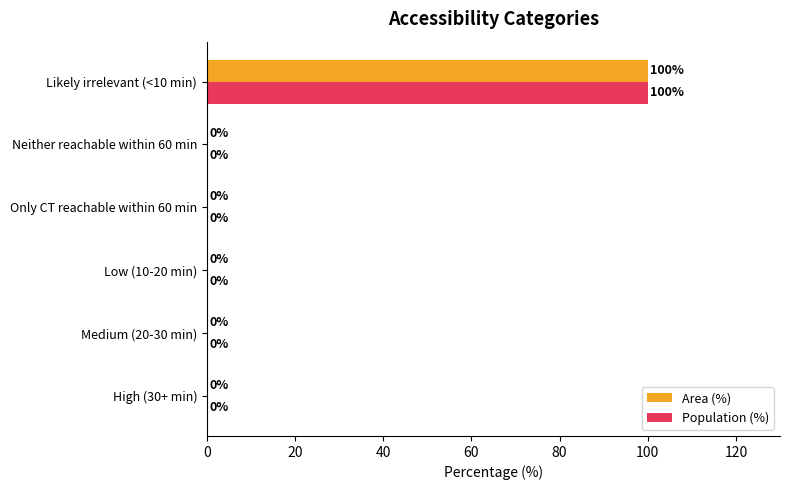

What is the sum of the Area (%) values at Likely irrelevant (<10 min) and Only CT reachable within 60 min?

100